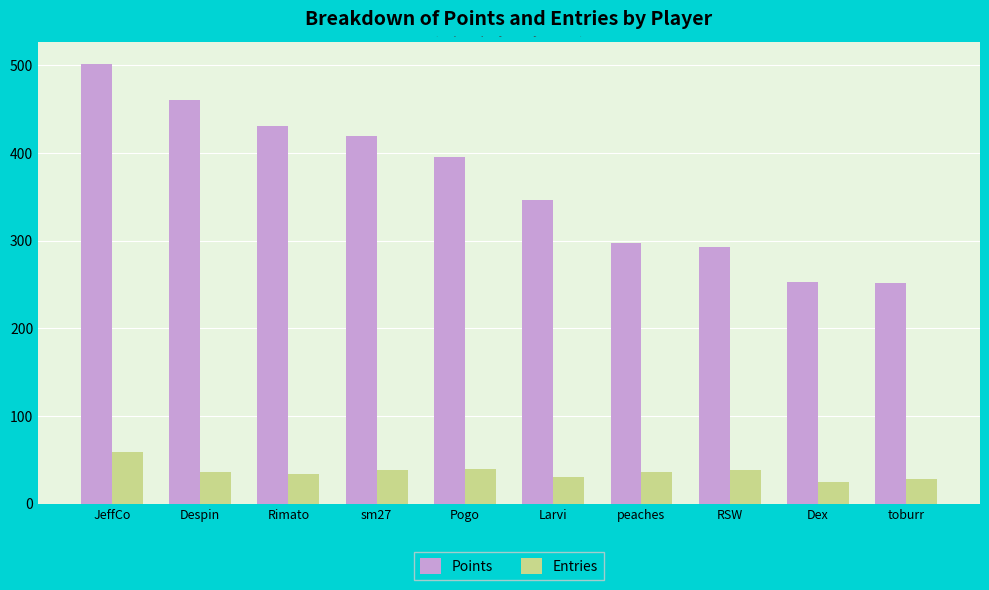

List the series in order of their peak value, highest first.

Points, Entries